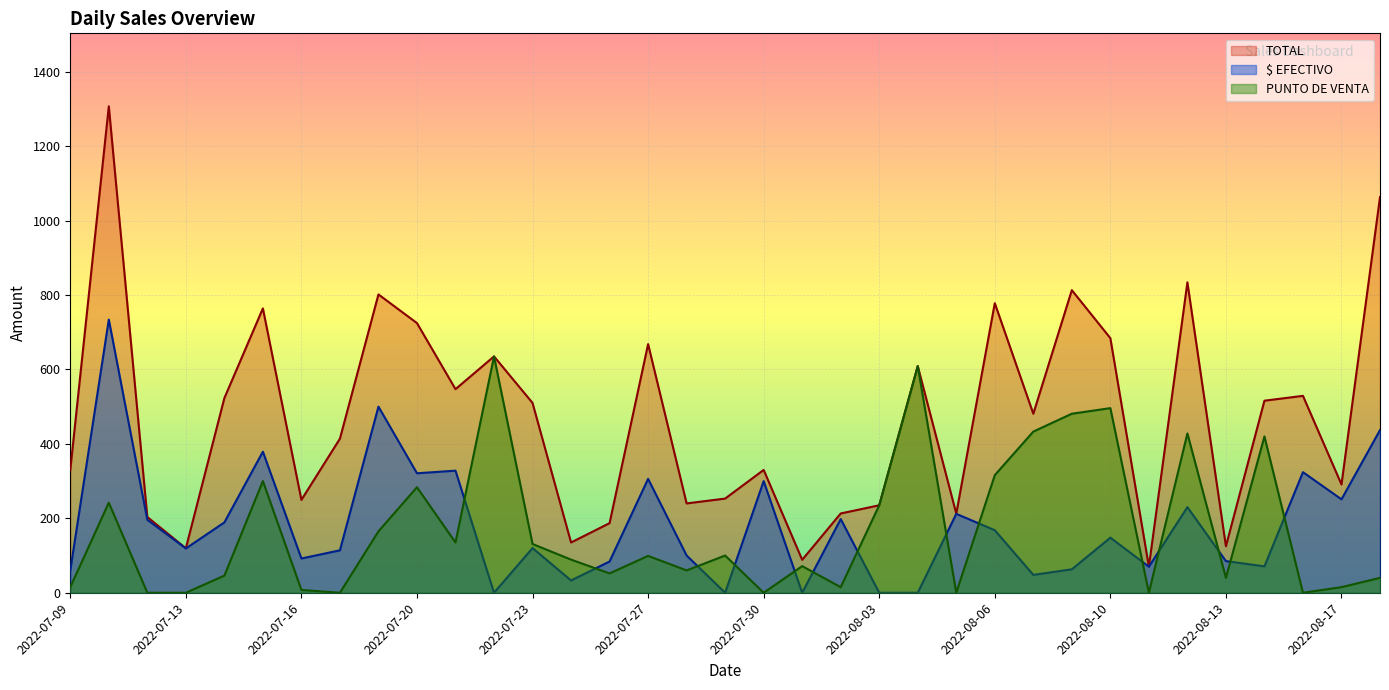

The PUNTO DE VENTA series shows 283.5 at 2022-07-20. True or false?

True